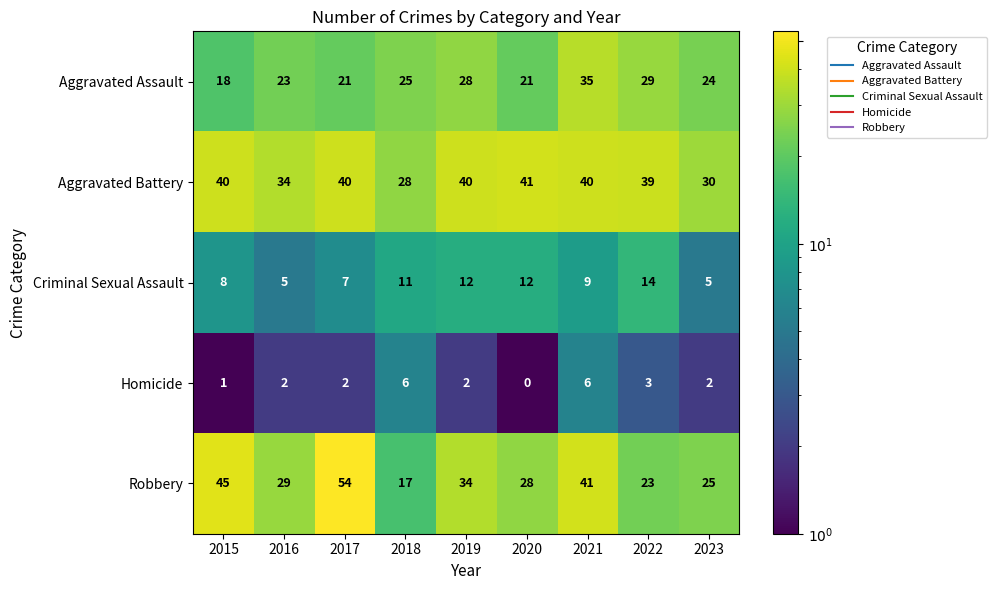

Where is Homicide nearest to the value 3?

2022